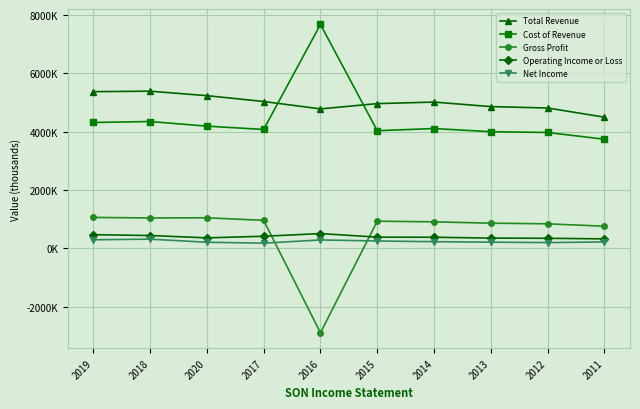

At which category is the sum across all series the highest?

2018